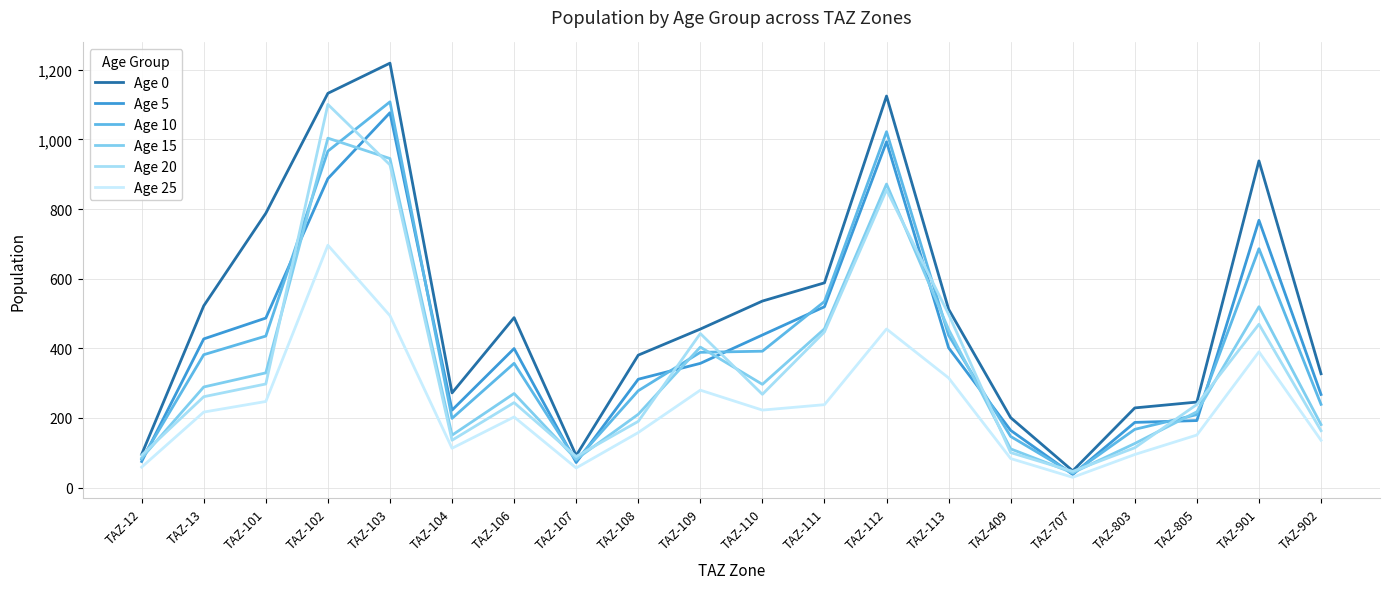

What is the total value across all series at TAZ-102?

5787.7